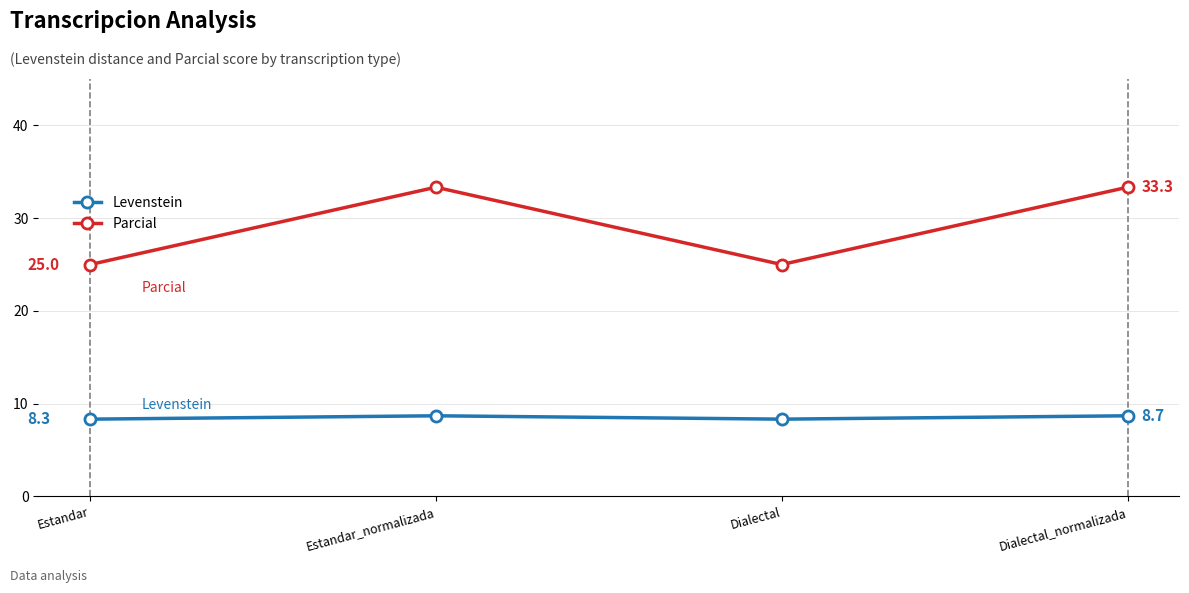

How many data points does each series have?

4